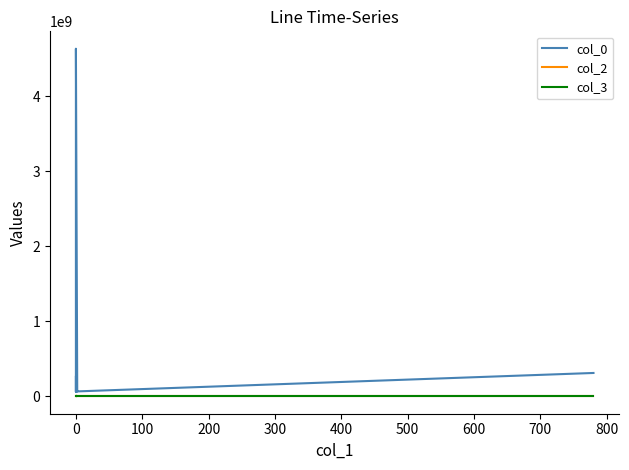

Read the col_3 value at 0.

1513